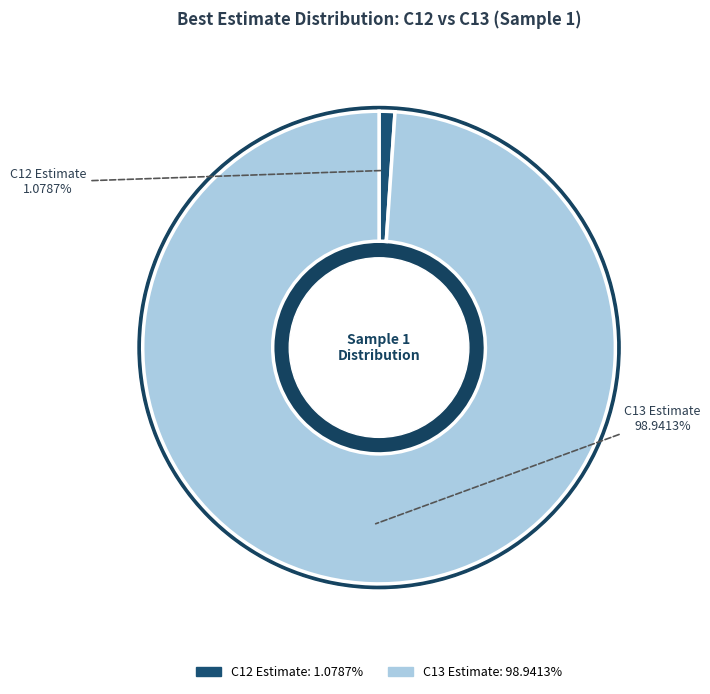

What is the majority slice?

C13_Sample_1